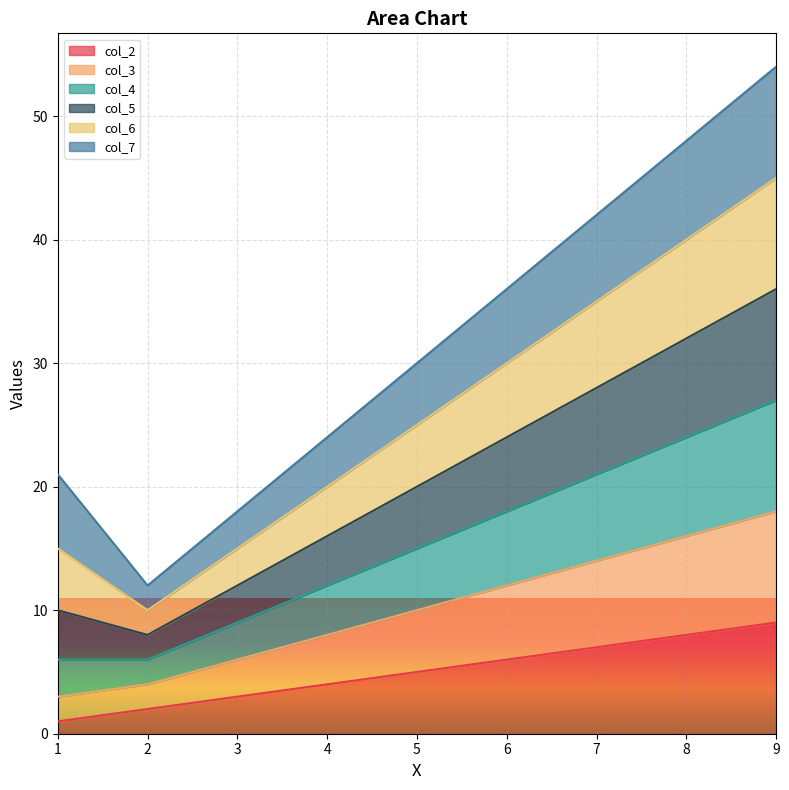

True or false: col_4 and col_2 intersect in this chart.

False